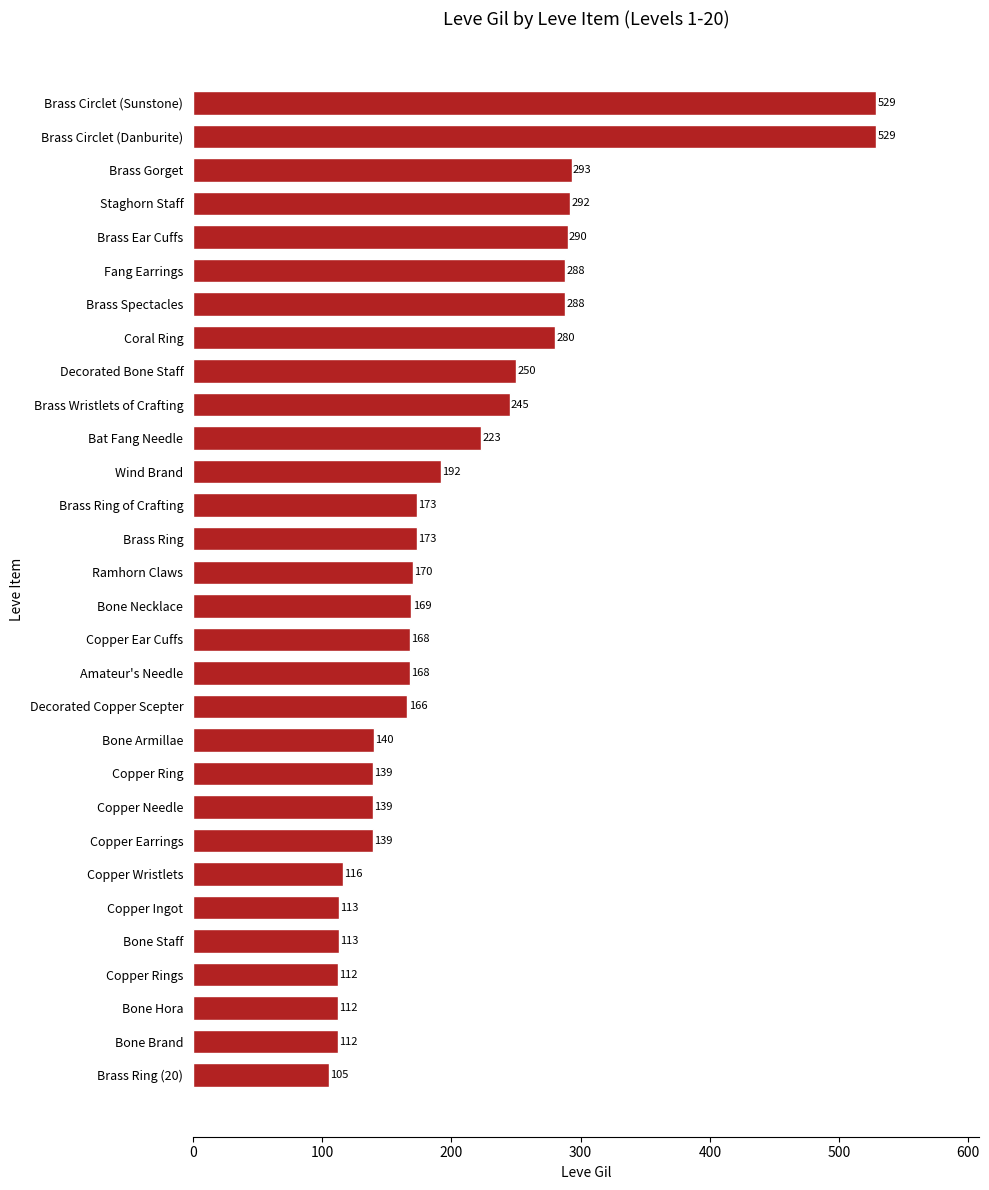

True or false: the data shows 168 at Copper Ear Cuffs.

True